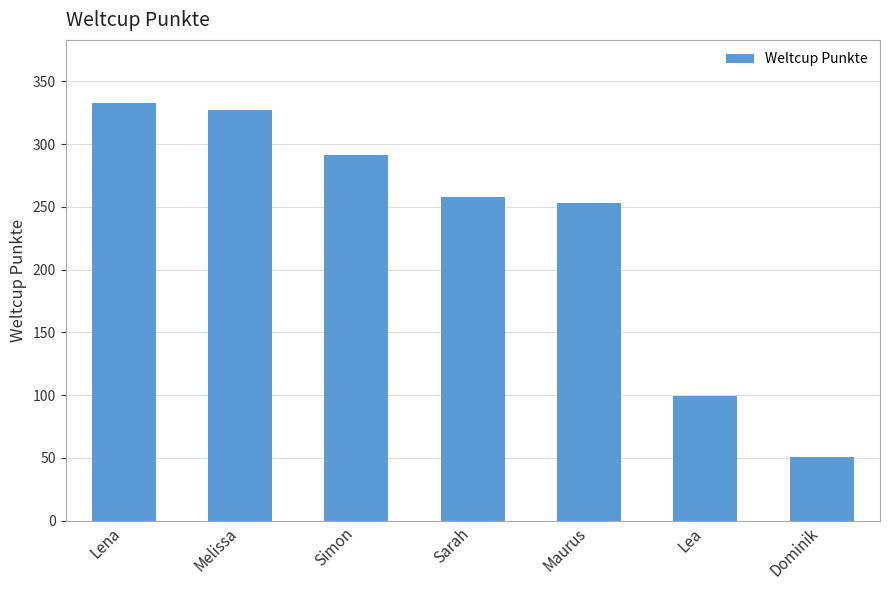

Is it true that the value at Simon is 116?

False